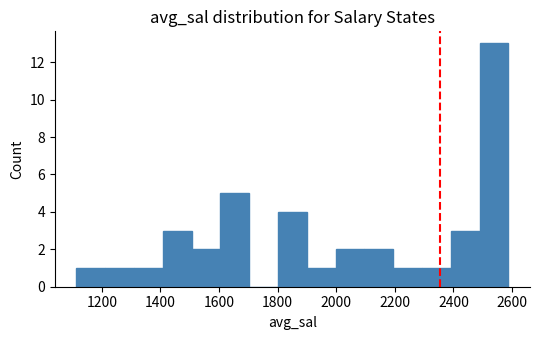

Over which range of the x-axis is the bar tallest?

2480 to 2580